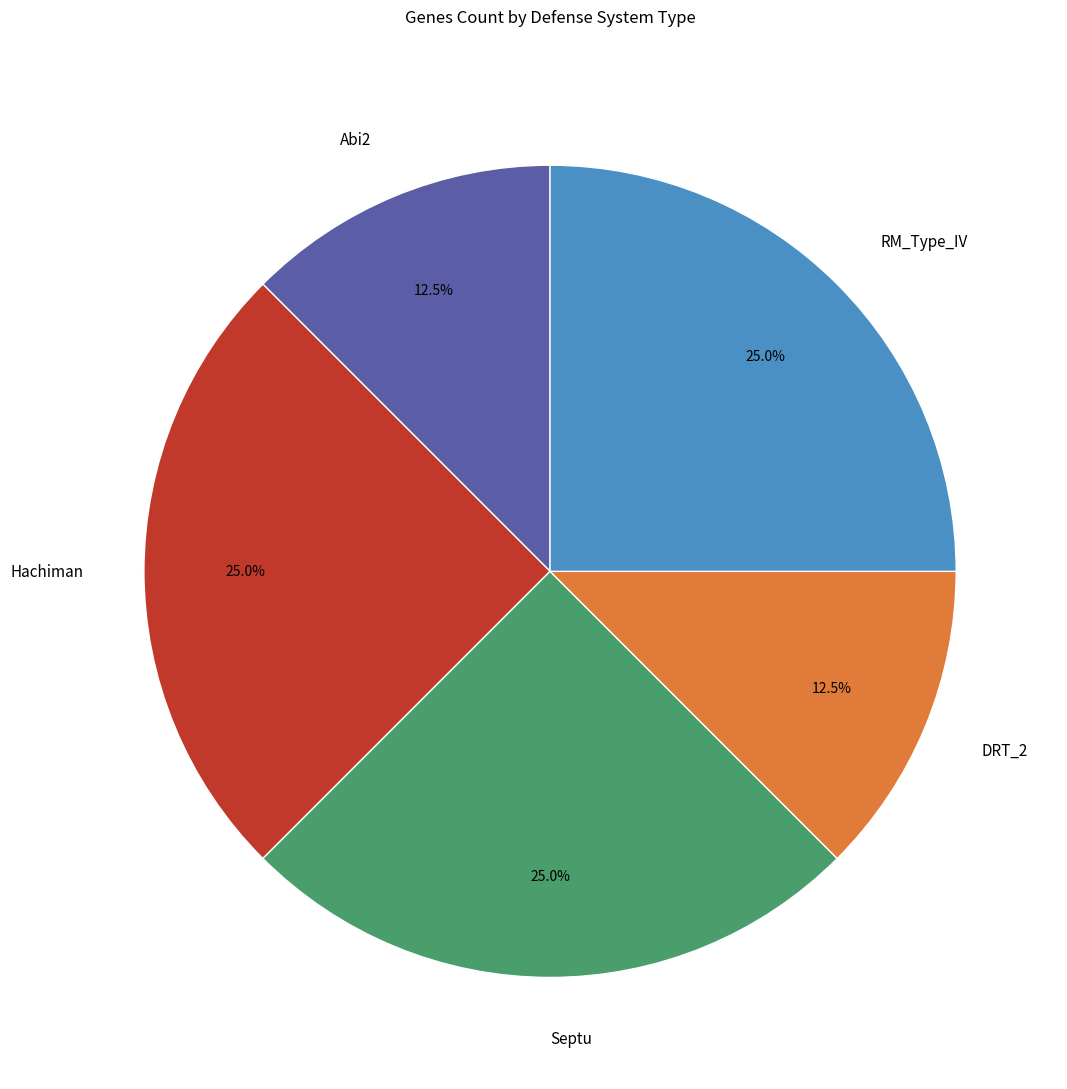

Is there any slice that represents more than half of the pie?

No